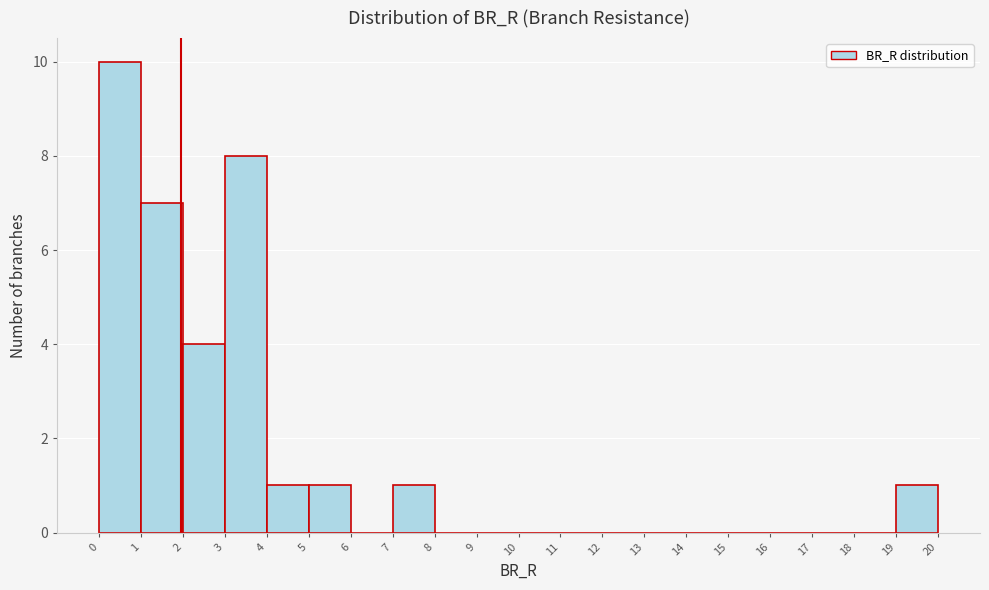

What is the height of the bar covering 2 to 3 on the x-axis? The values are not printed on the chart, so give them approximately, as read against the axis.

4